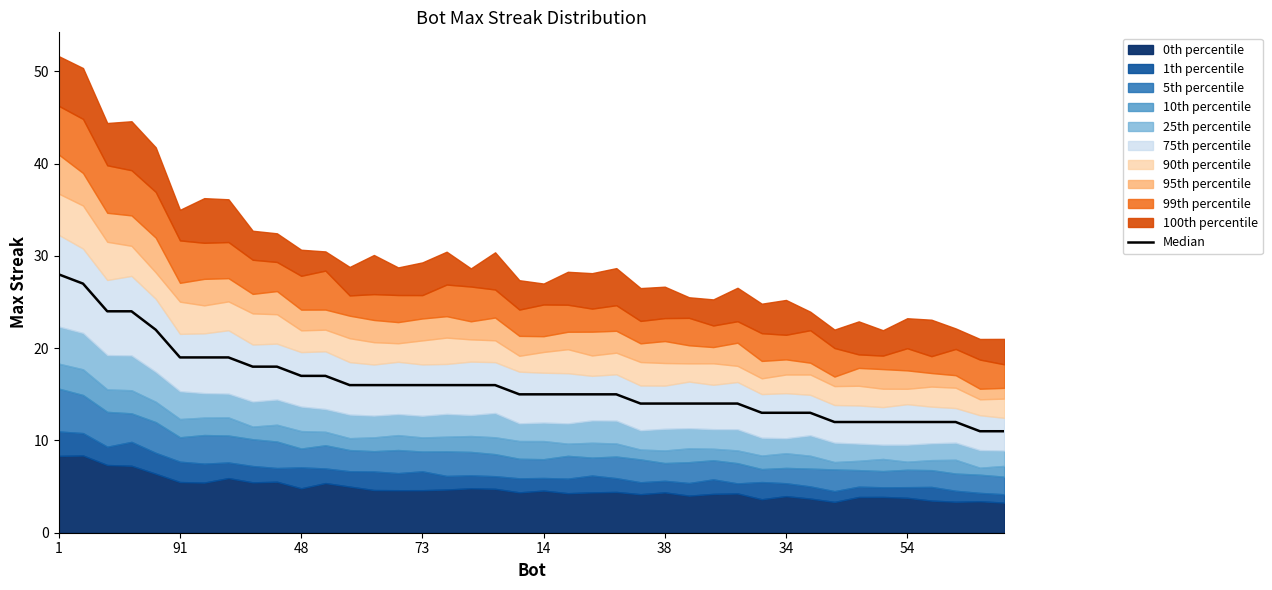

Which has a higher value, 33 or 31?

31